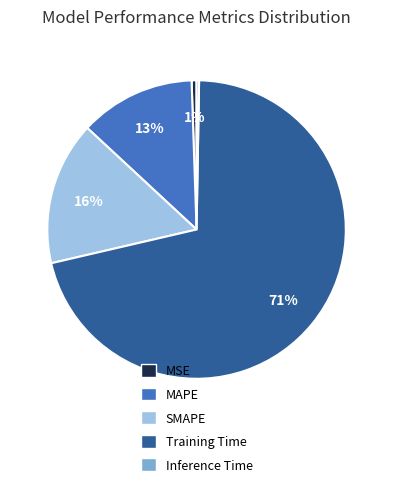

What is the largest slice in the pie chart?

Training Time